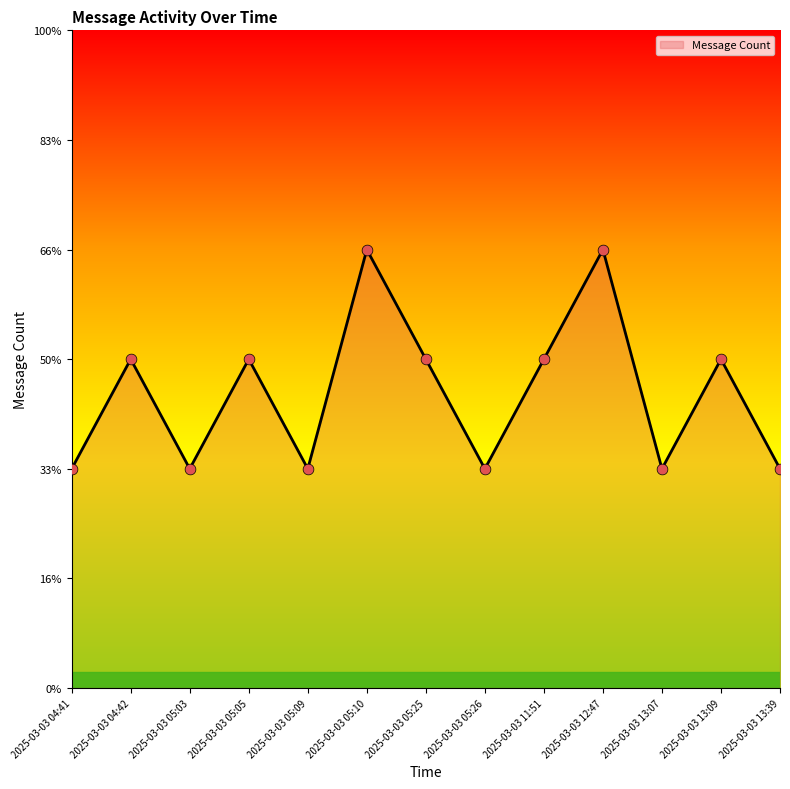

What is the change in value from 2025-03-03 05:09 to 2025-03-03 13:09?

+1